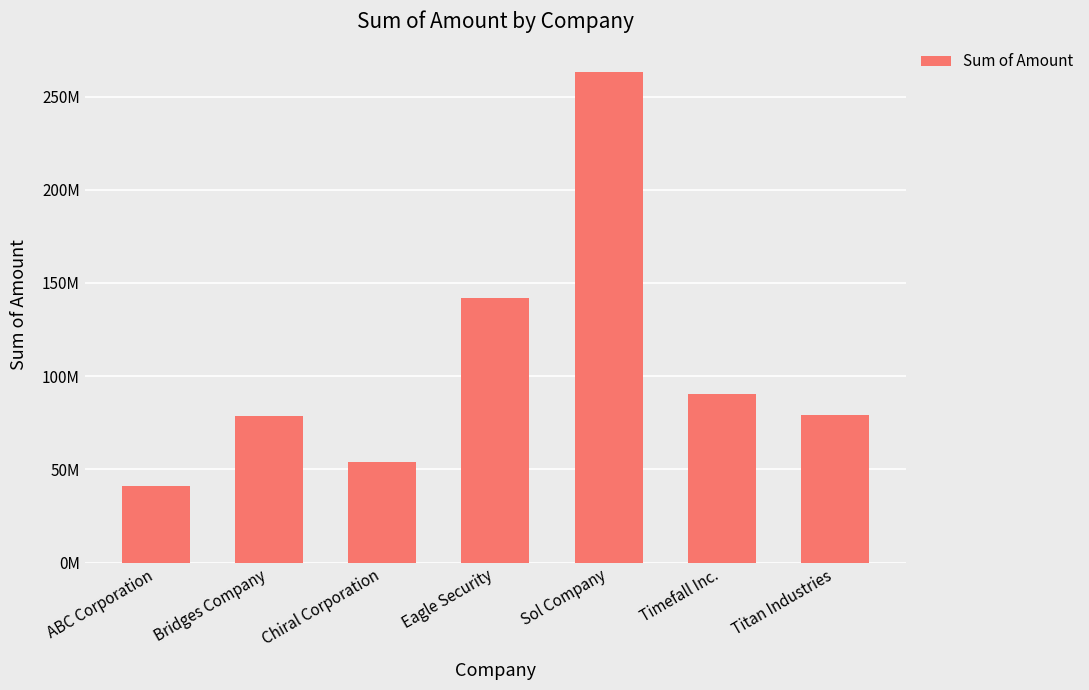

Is it true that the value at Sol Company is 405727751?

False